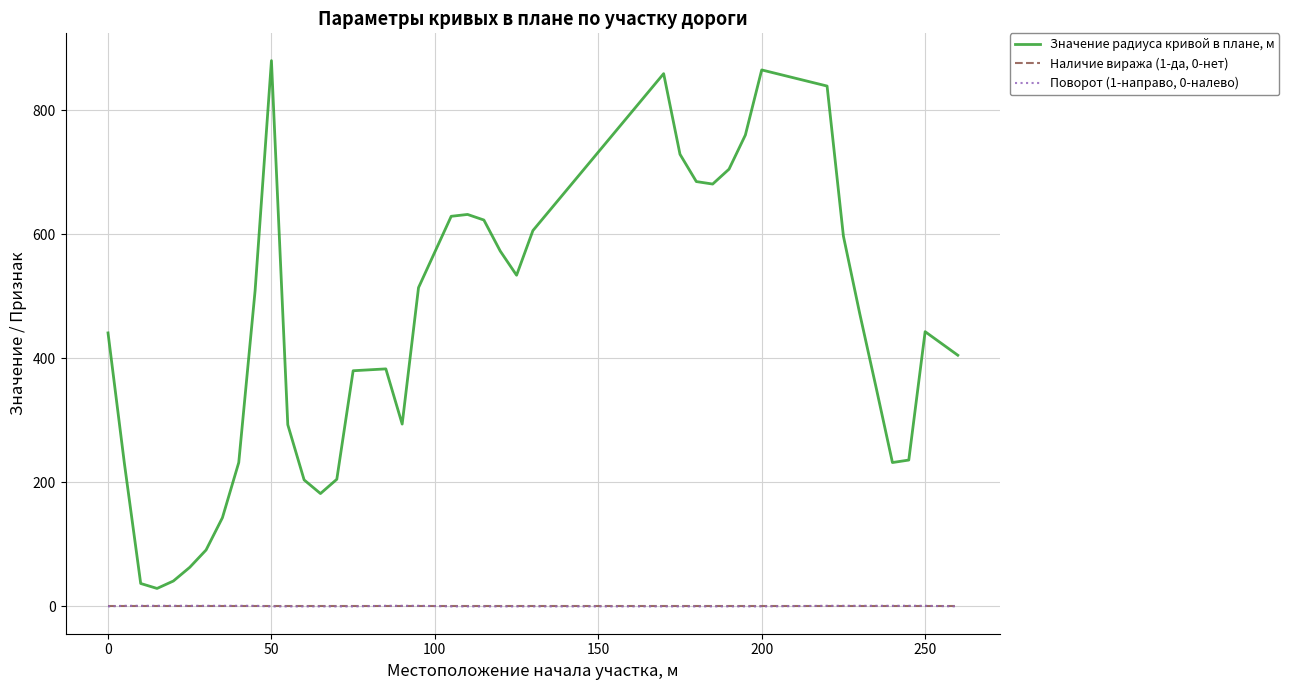

List the series in order of their peak value, highest first.

Значение радиуса кривой в плане, м, Поворот (1-направо, 0-налево), Наличие виража (1-да, 0-нет)